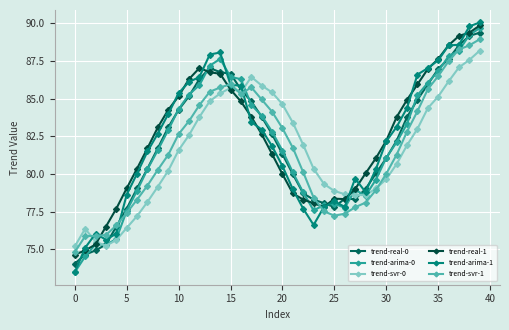

What is the greatest value displayed?

90.0